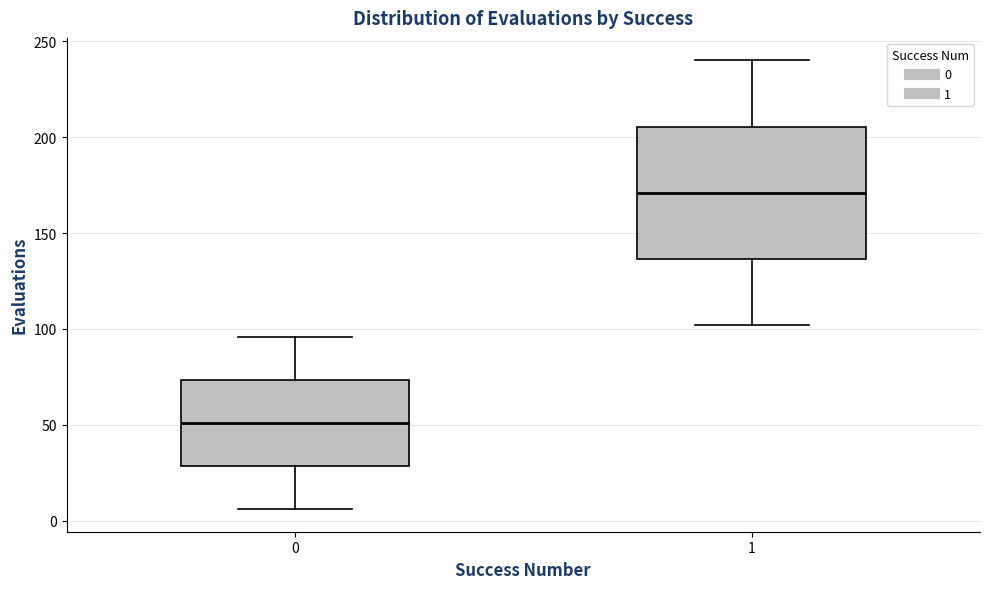

Reading left to right, read every box against the y-axis: the position of its median line, the range the box covers, and the ends of its whiskers. The values are not printed on the chart, so give them approximately, as read against the axis.

0: median 50, box 30 to 75, whiskers 5 to 95
1: median 170, box 135 to 205, whiskers 100 to 240